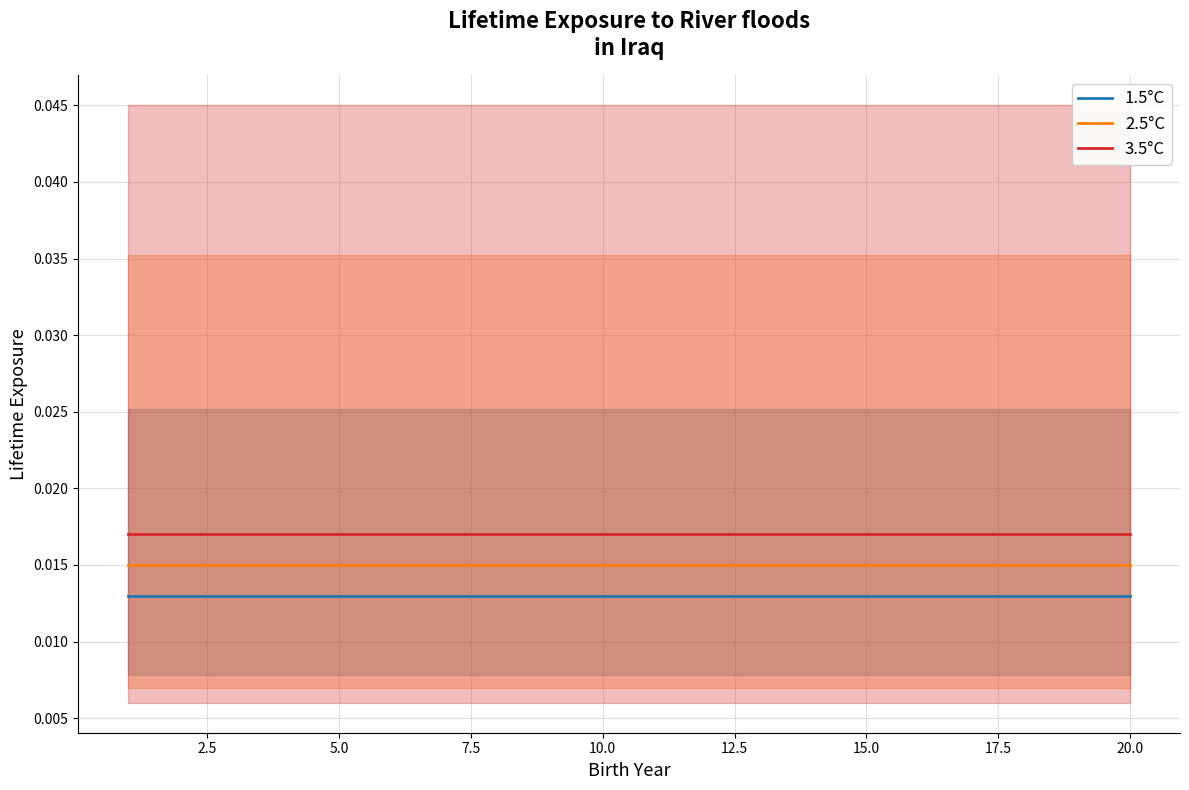

At how many categories does at least one series exceed 0?

20